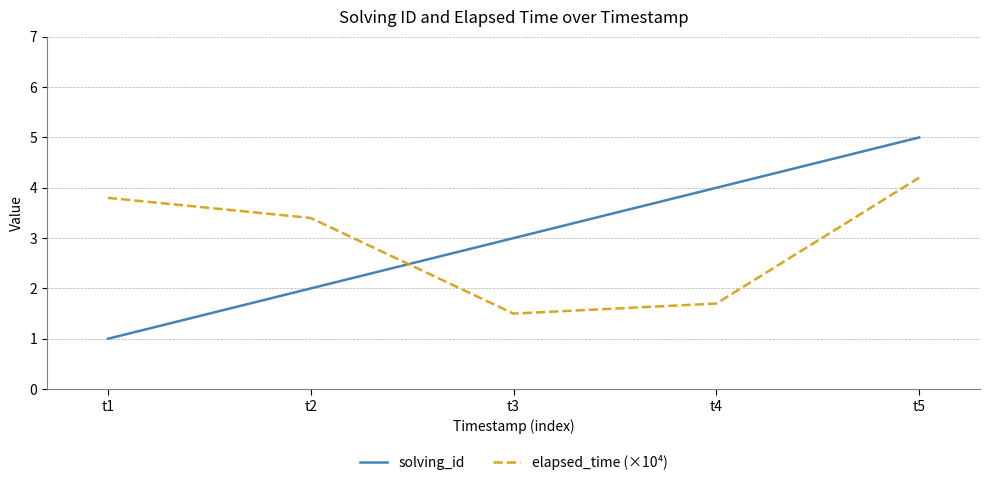

Which series has the largest range (max minus min)?

solving_id